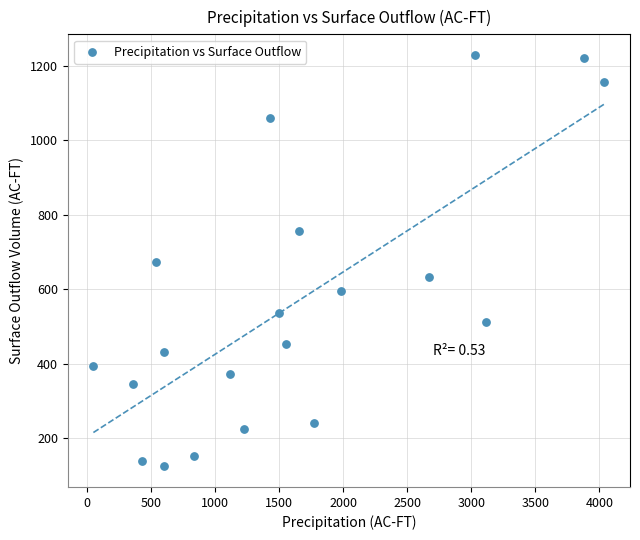

What is the range of Y values (max minus min)?

1104.7